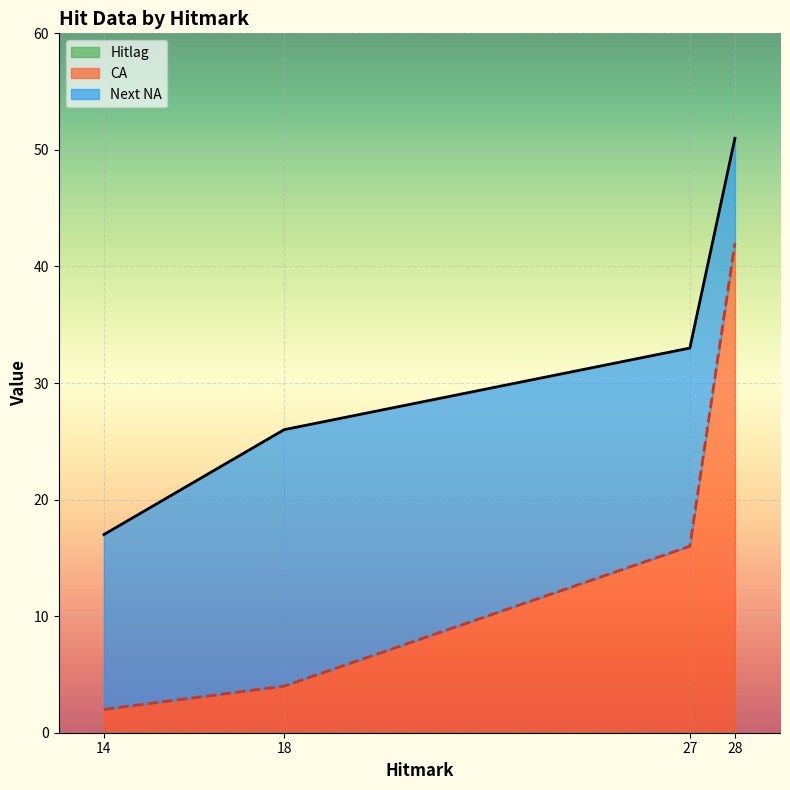

Reading left to right, list all the values displayed in this chart.

Next NA: 14=17	18=26	27=33	28=51
CA: 14=2	18=4	27=16	28=42